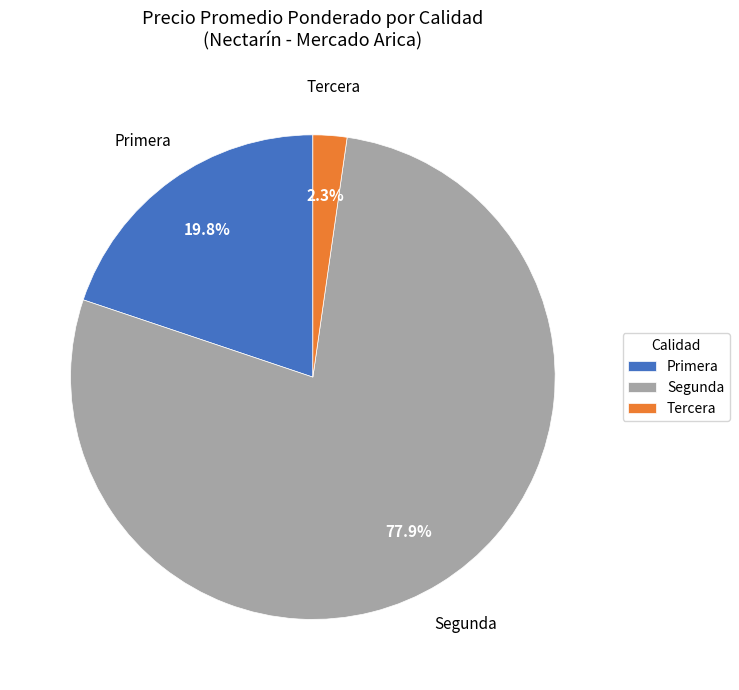

What percentage do Tercera and Segunda together represent?

80.2%